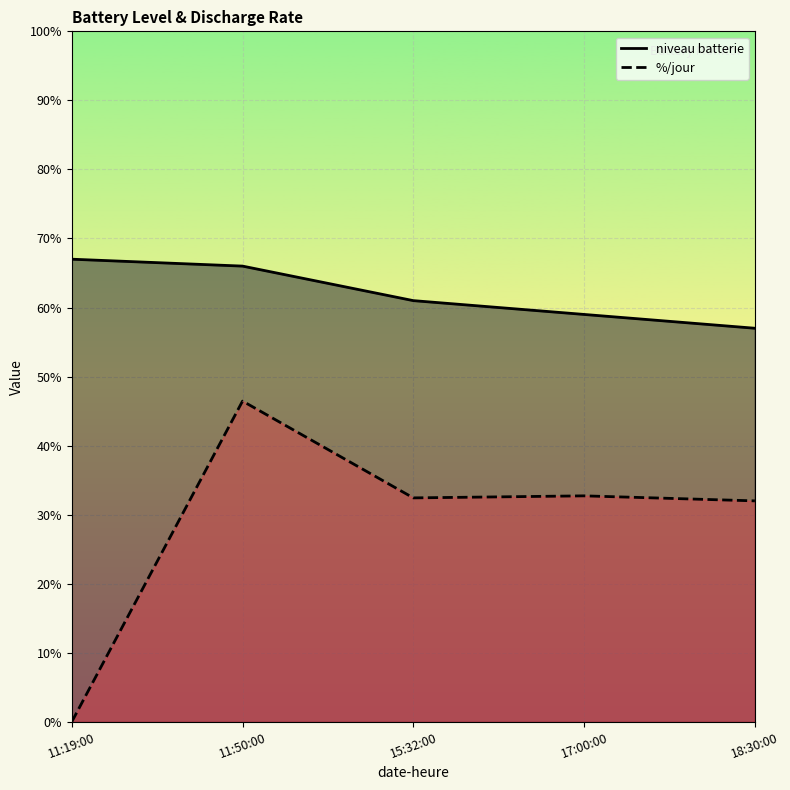

How many niveau batterie values are between 0 and 1?

5